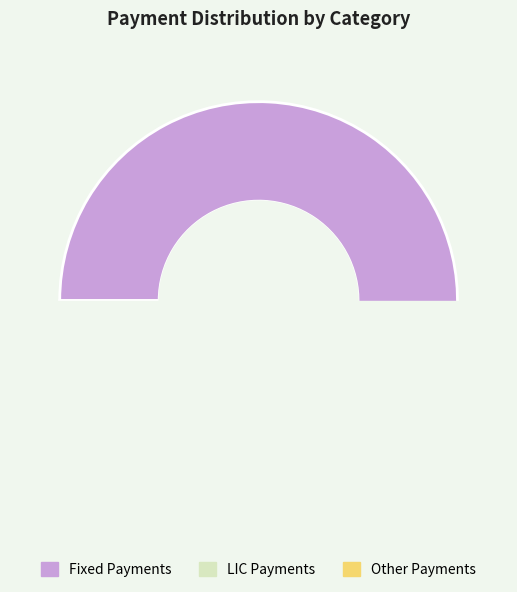

True or false: LIC Payments accounts for 39% of the total.

False